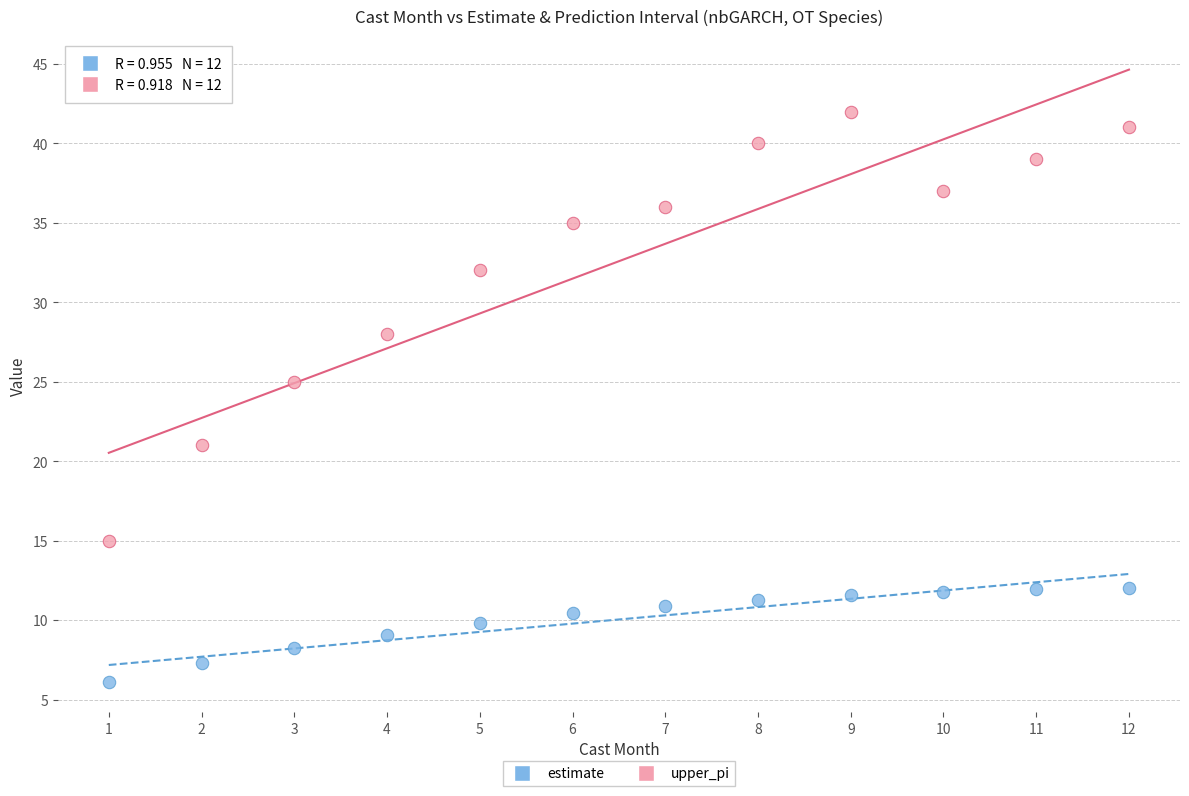

What are all the series names shown in the legend?

estimate, upper_pi